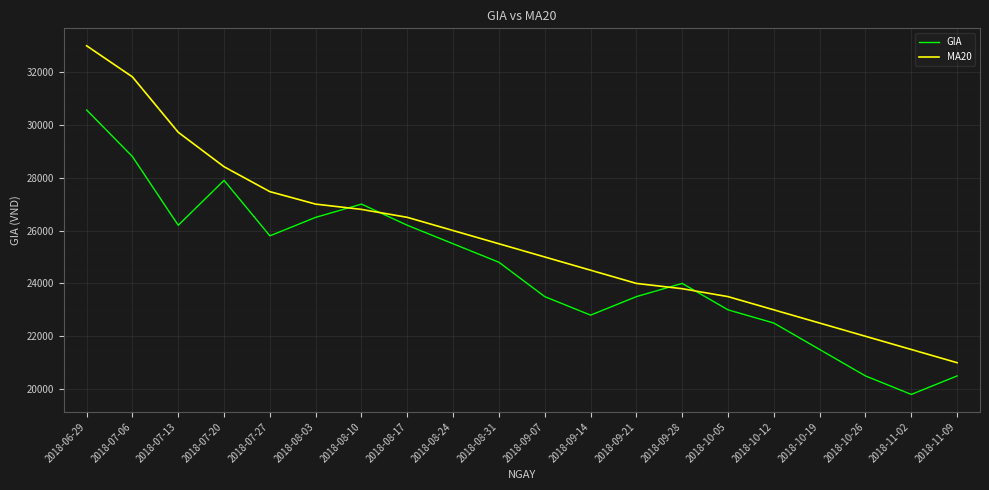

Where is the first local minimum for GIA?

2018-07-13